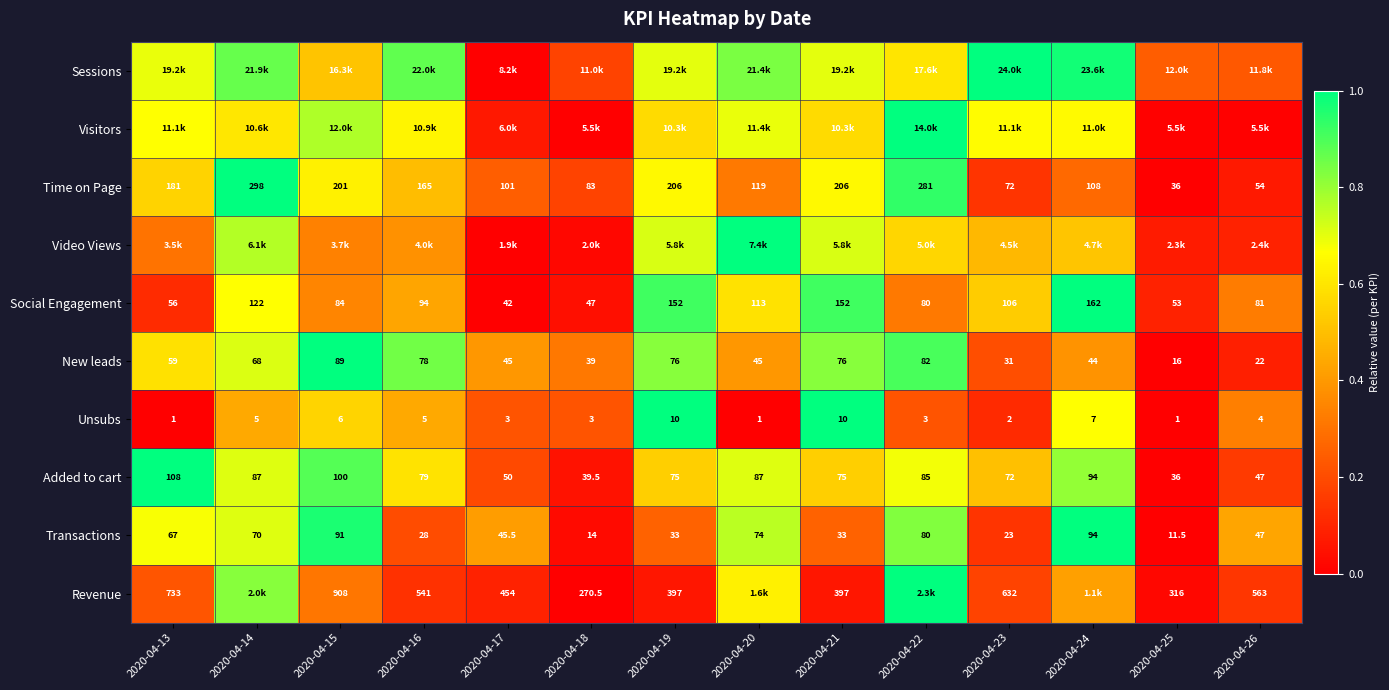

At which category is the sum across all series the highest?

2020-04-14